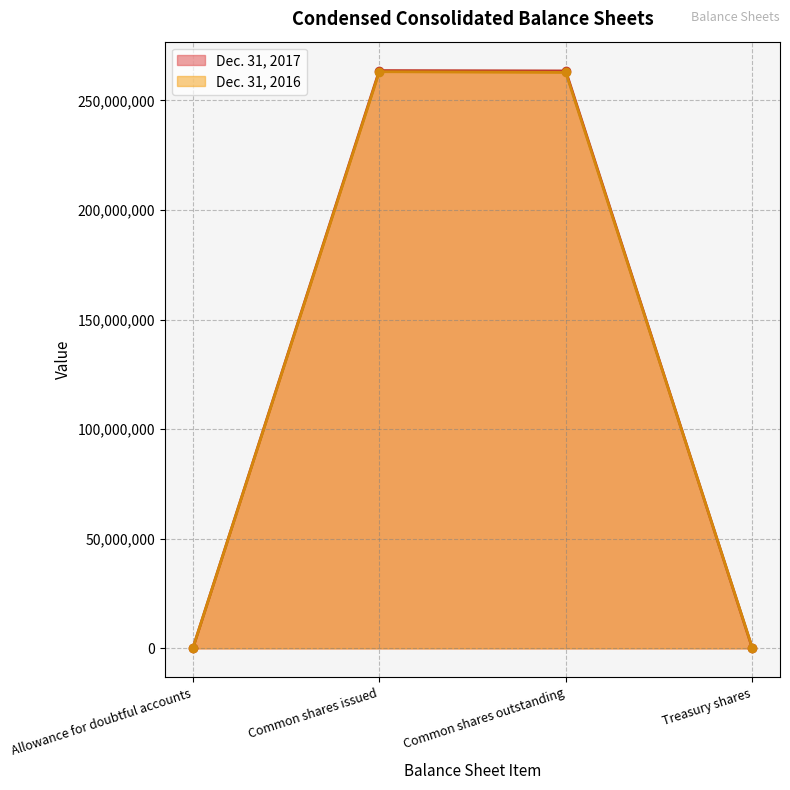

Reading right to left, list all the values displayed in this chart.

Dec. 31, 2017: Treasury shares=166133	Common shares outstanding=263494670	Common shares issued=263660803	Allowance for doubtful accounts=17154
Dec. 31, 2016: Treasury shares=337397	Common shares outstanding=262803271	Common shares issued=263140668	Allowance for doubtful accounts=13160